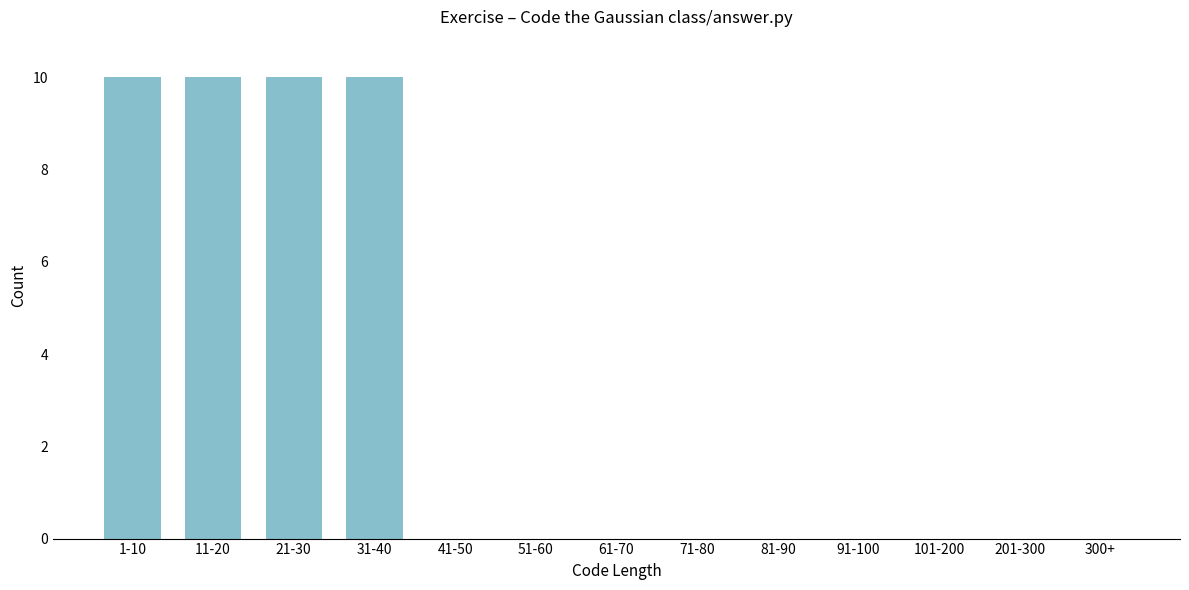

Reading right to left, what are all the values shown in this chart?

300+=0	201-300=0	101-200=0	91-100=0	81-90=0	71-80=0	61-70=0	51-60=0	41-50=0	31-40=10	21-30=10	11-20=10	1-10=10